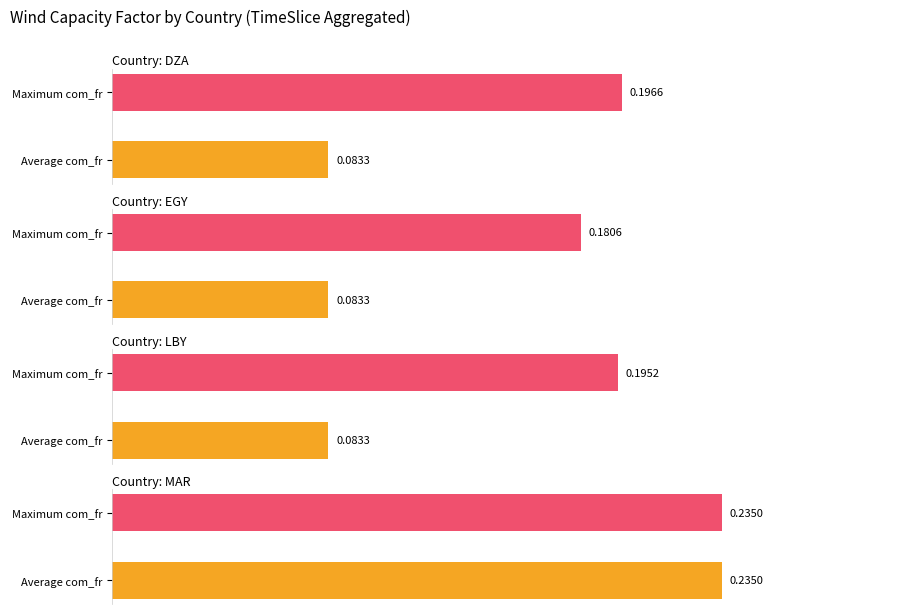

What is the spread (max minus min) of values at LBY?

0.1